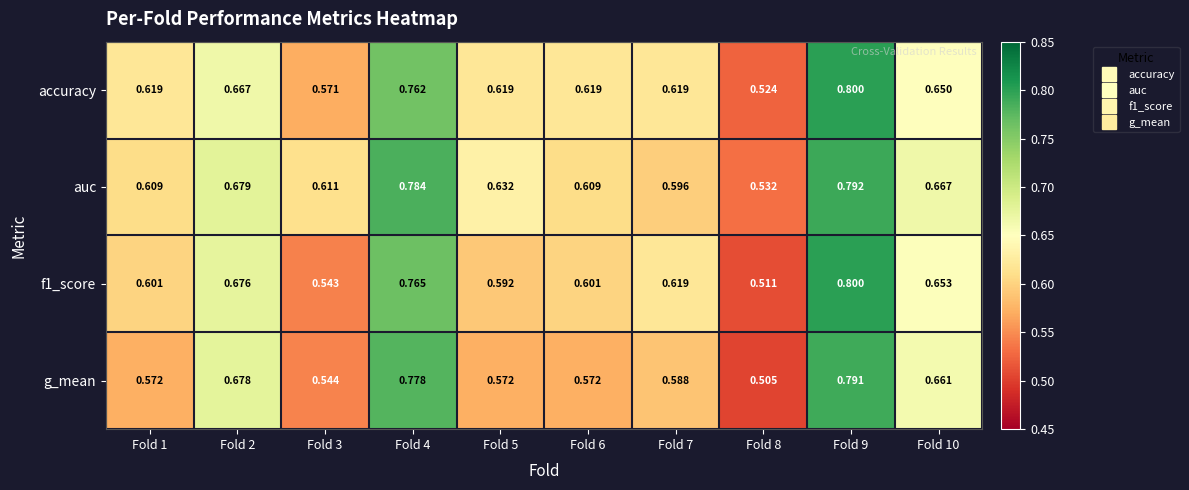

Is the value of g_mean at Fold 4 greater than the value of f1_score at Fold 2?

Yes